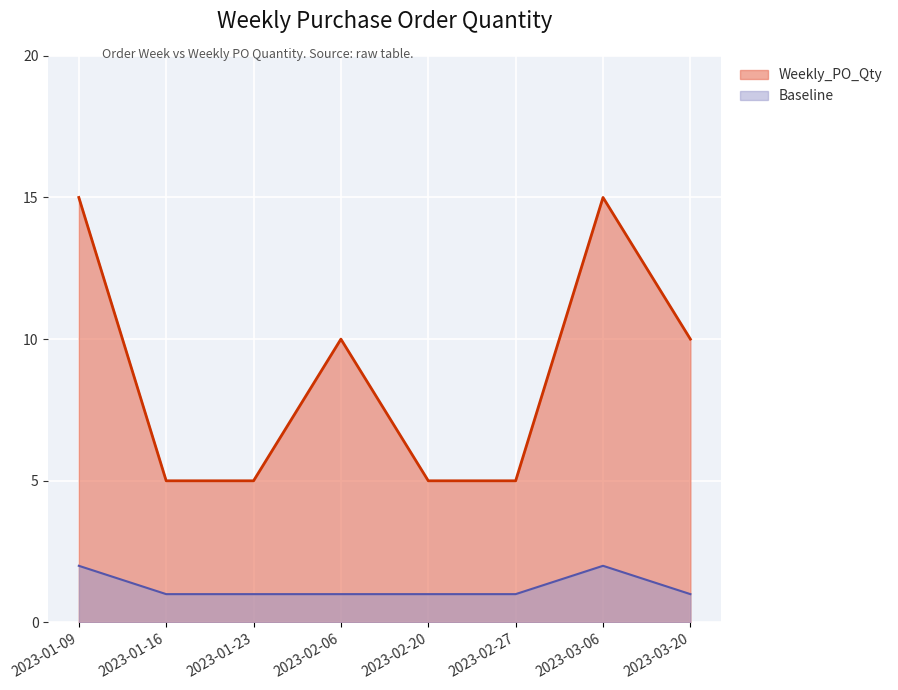

List the labels in order of value, largest first.

2023-01-09, 2023-03-06, 2023-02-06, 2023-03-20, 2023-01-16, 2023-01-23, 2023-02-20, 2023-02-27